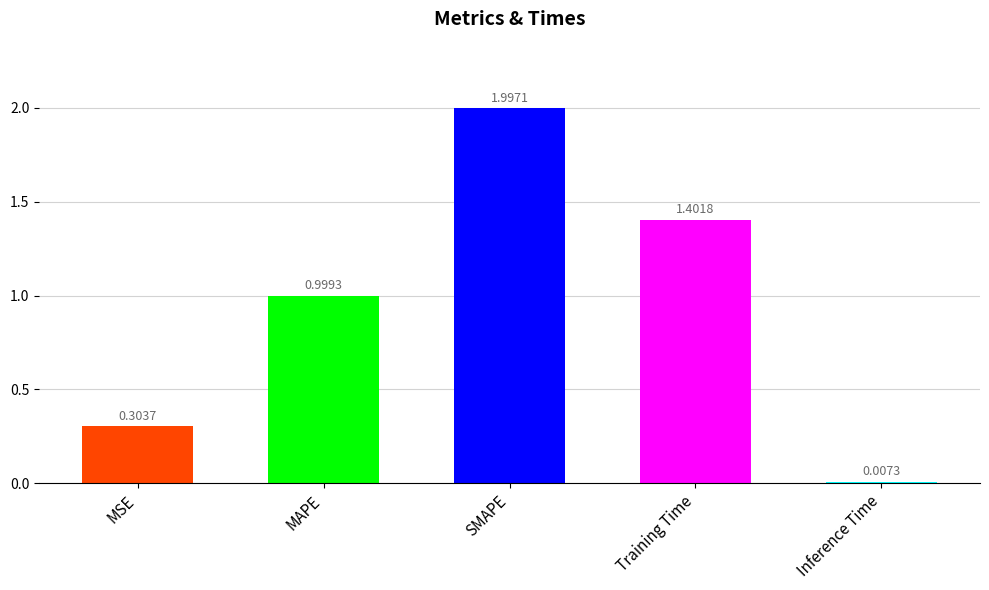

What is the change in value from MSE to SMAPE?

+1.7